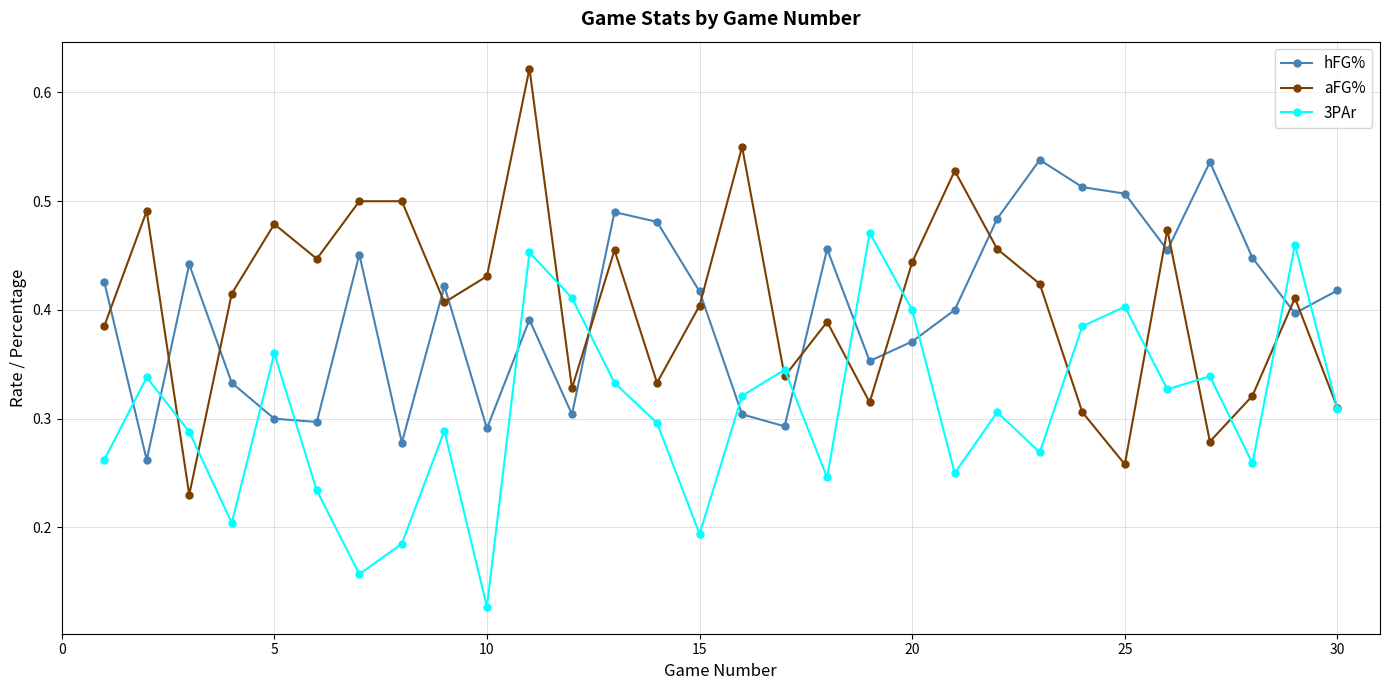

At how many categories does at least one series exceed 0?

30